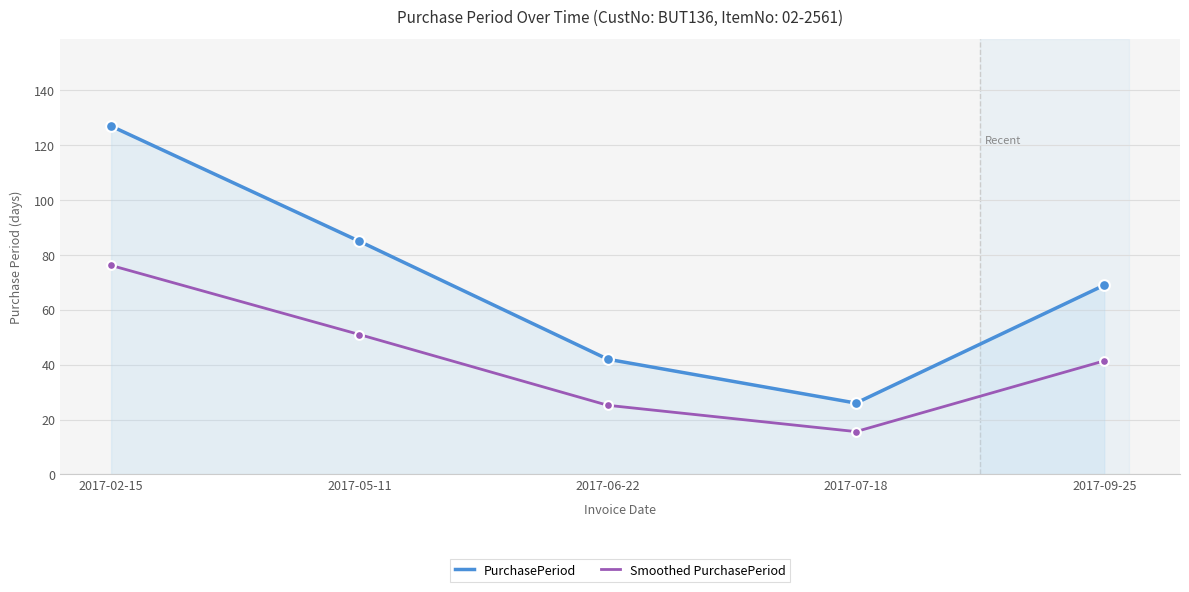

At which category is the sum across all series the highest?

2017-02-15